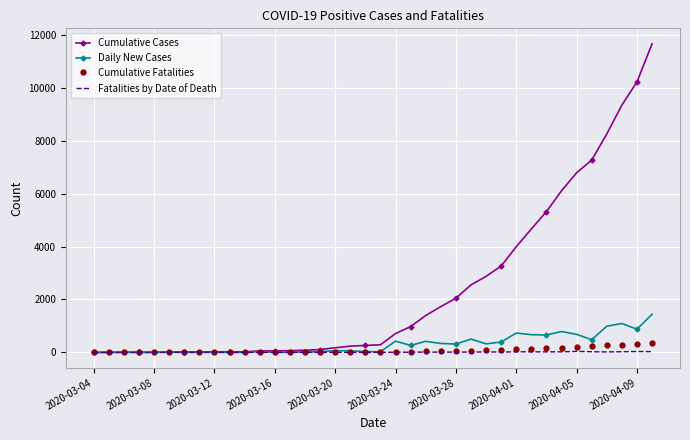

What is the maximum value shown in the chart?

11671